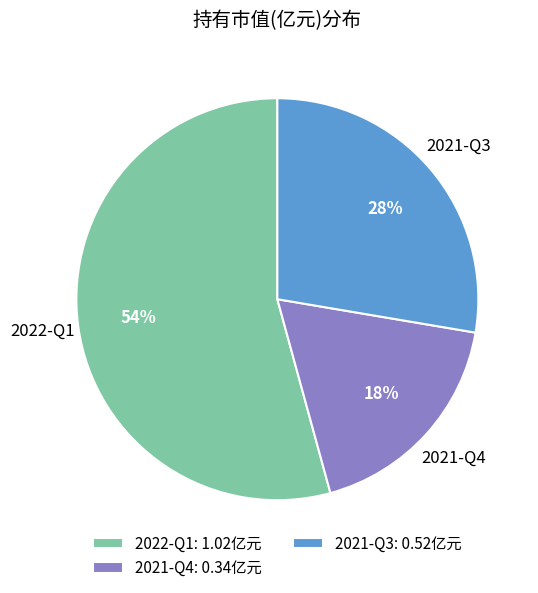

How many segments does this pie chart have?

3